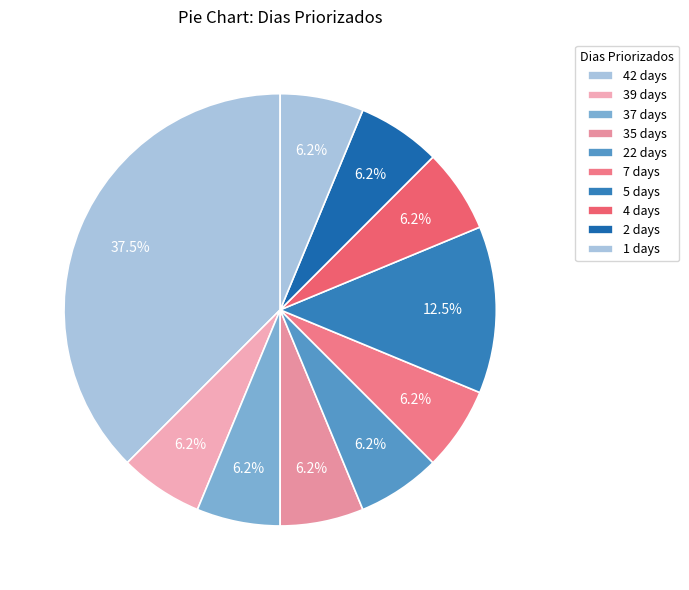

How many segments does this pie chart have?

10